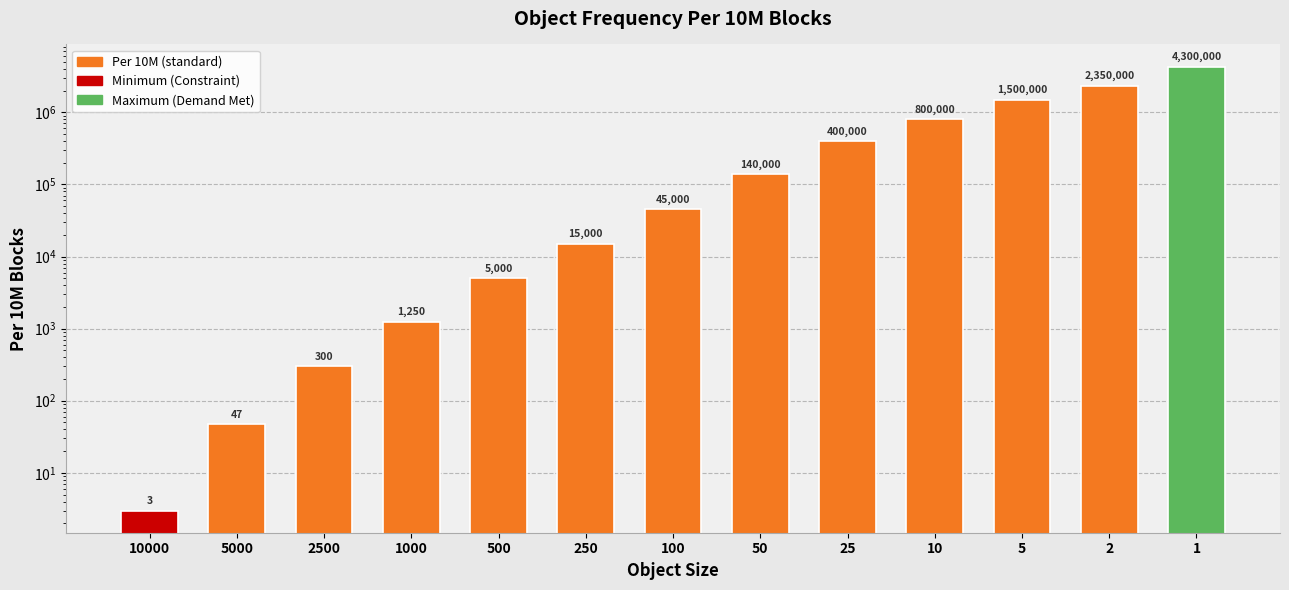

List the labels in order of value, largest first.

1, 2, 5, 10, 25, 50, 100, 250, 500, 1000, 2500, 5000, 10000